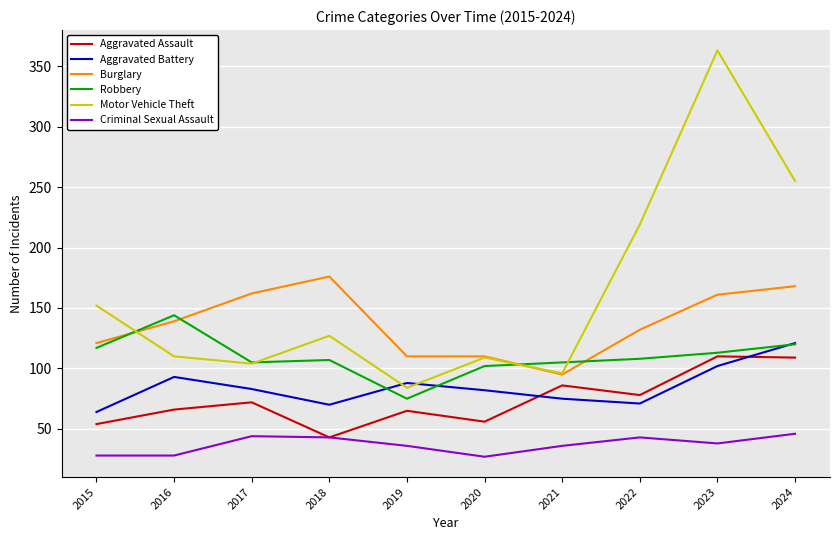

What is the difference between the maximum and minimum values in the Aggravated Battery series?

57